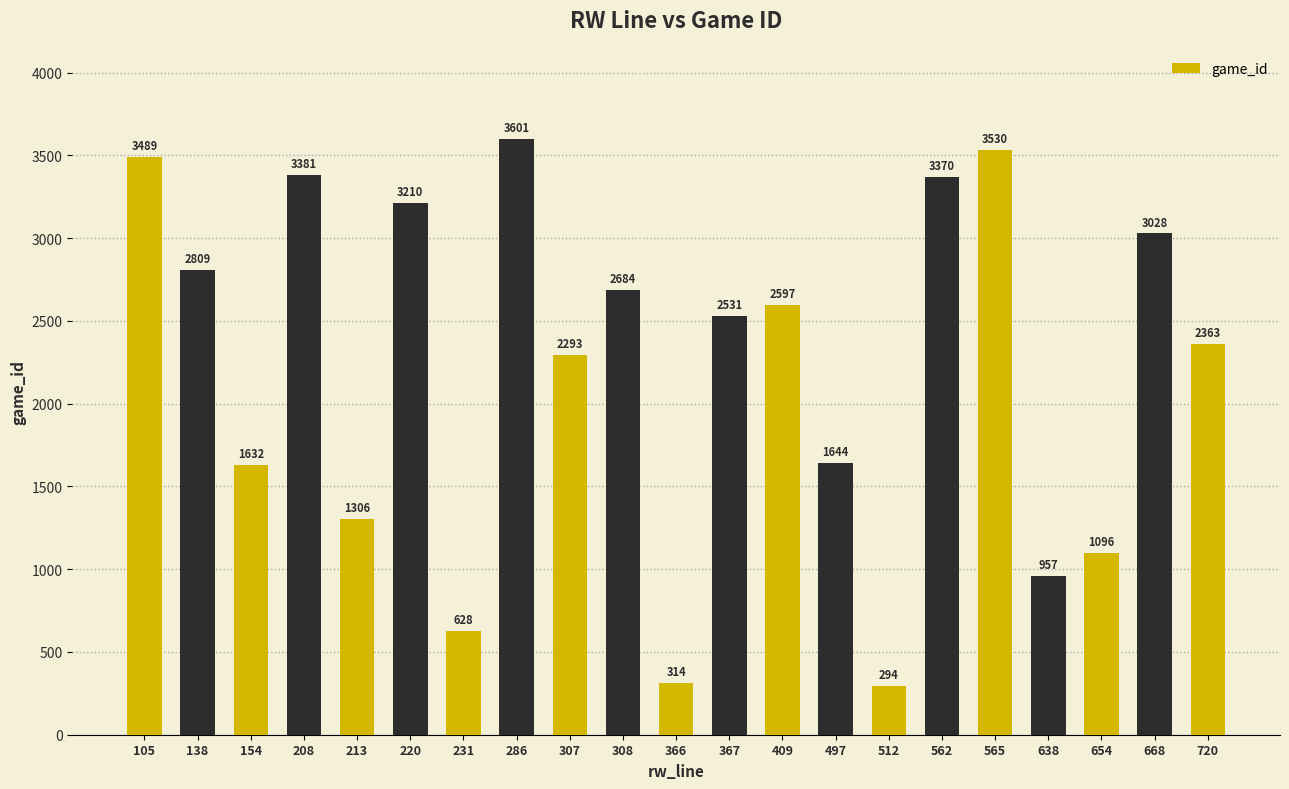

Reading left to right, transcribe all the data shown in this chart.

105=3489	138=2809	154=1632	208=3381	213=1306	220=3210	231=628	286=3601	307=2293	308=2684	366=314	367=2531	409=2597	497=1644	512=294	562=3370	565=3530	638=957	654=1096	668=3028	720=2363